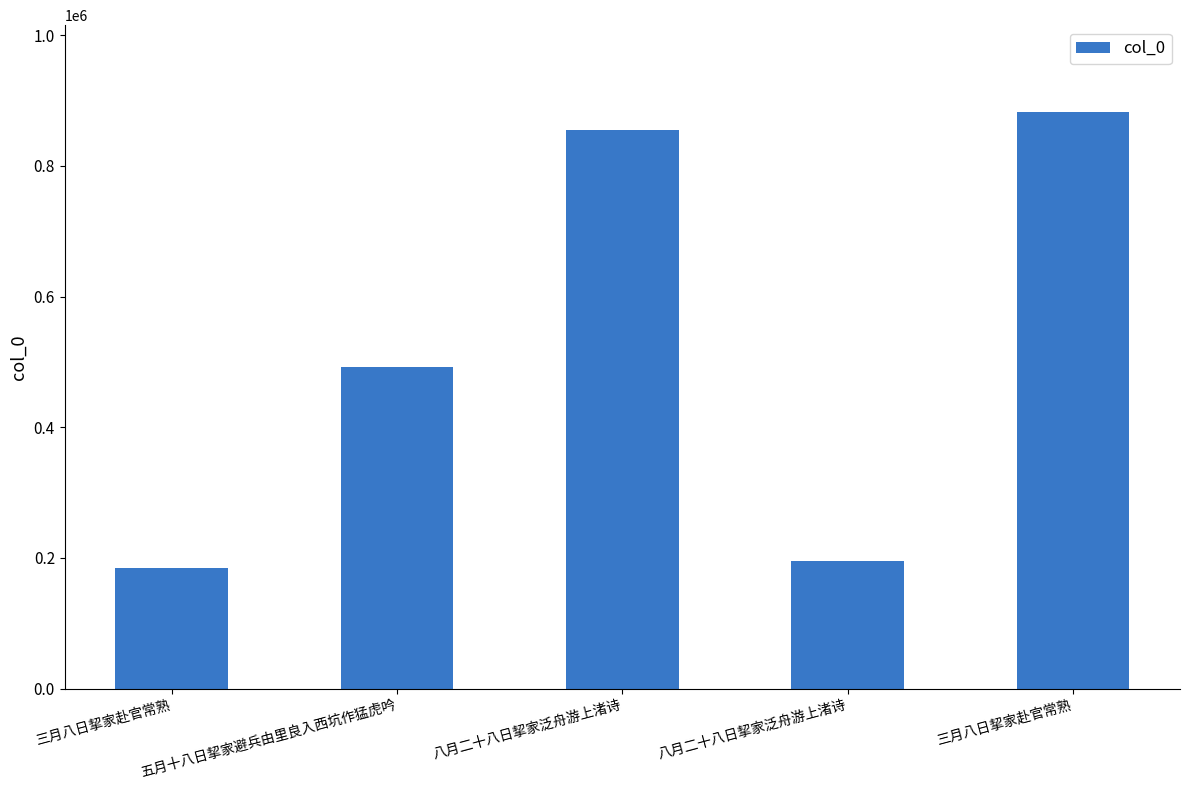

How many data points does each series have?

5